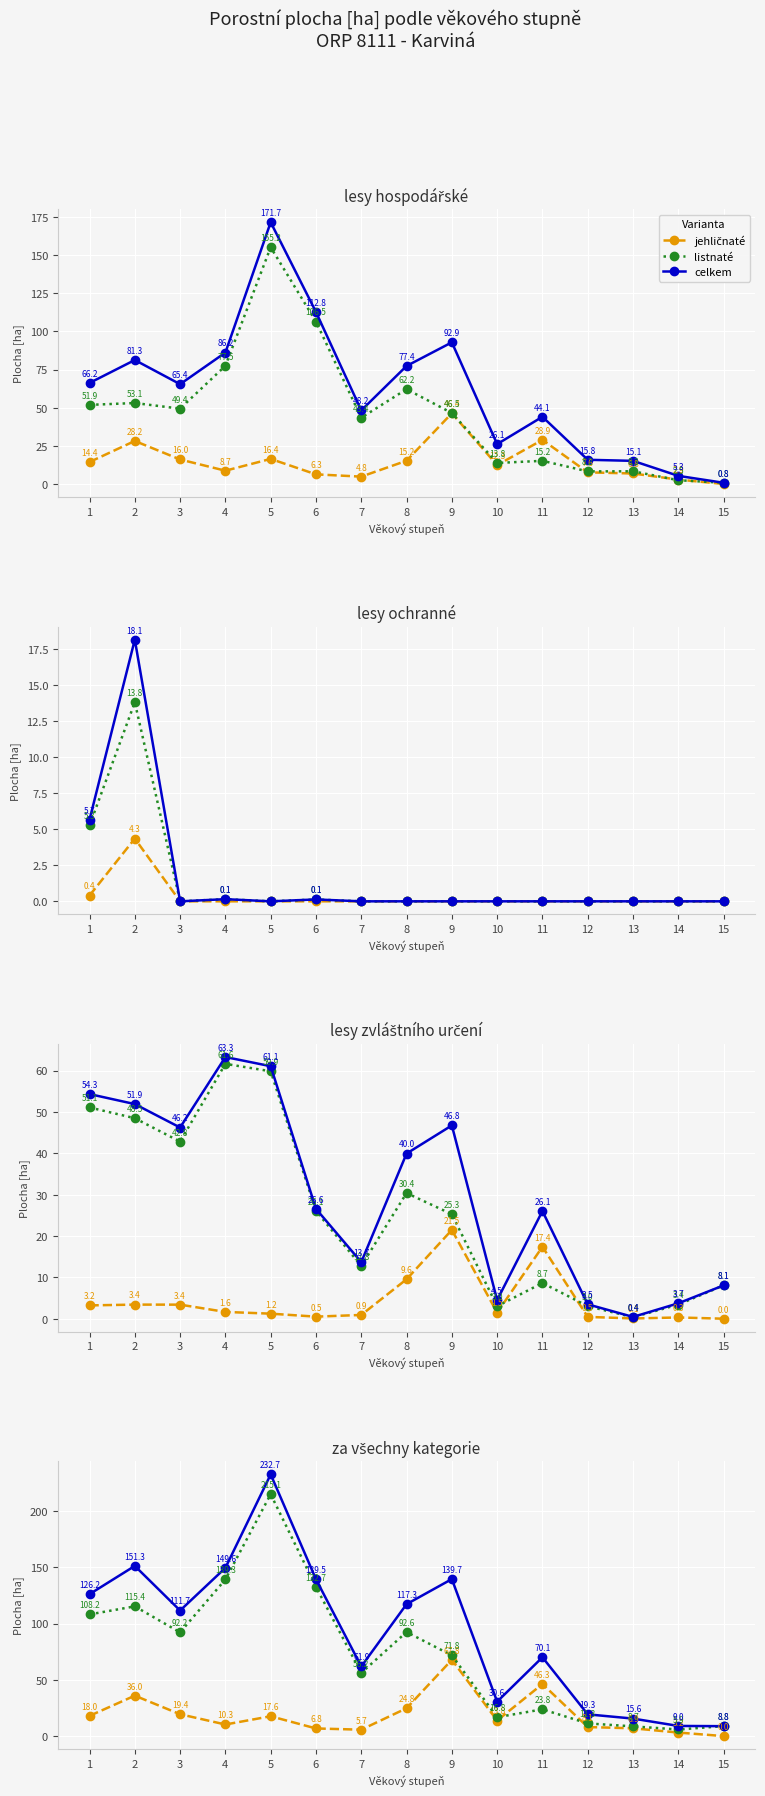

What are all the series names shown in the legend?

jehličnaté, listnaté, celkem